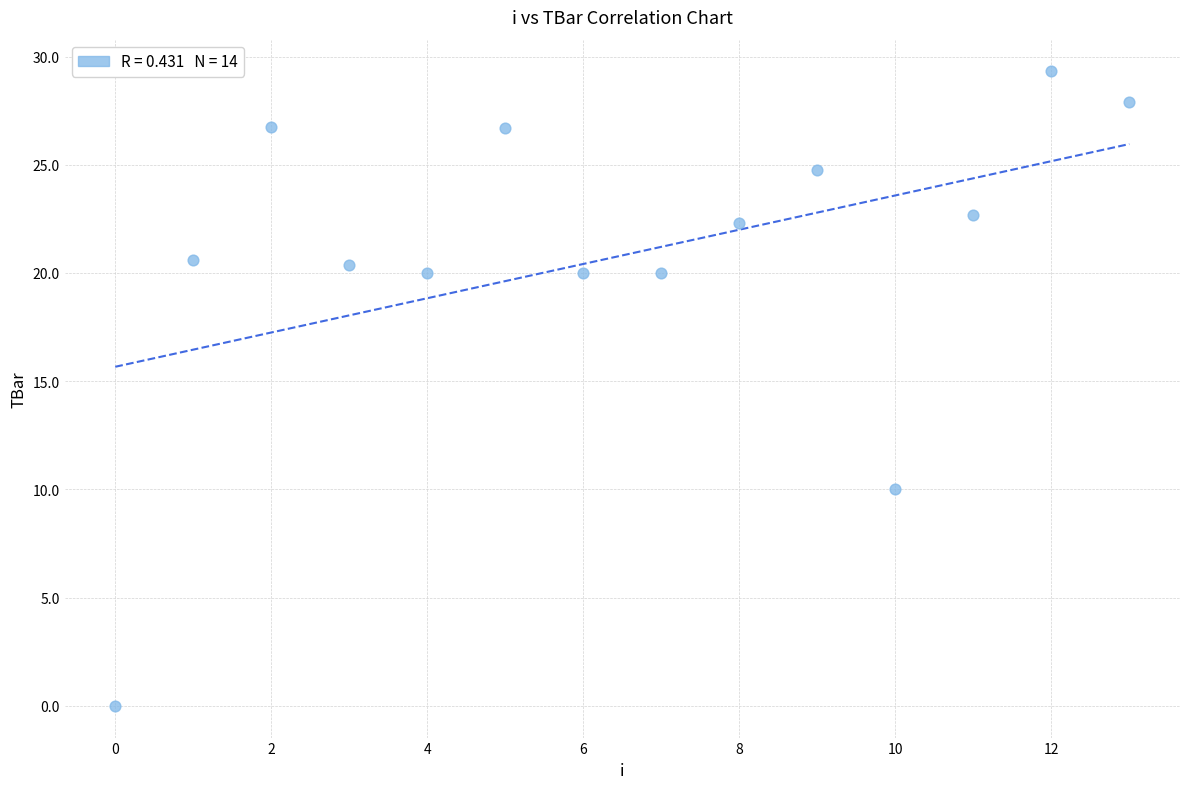

What is the range of Y values (max minus min)?

29.3